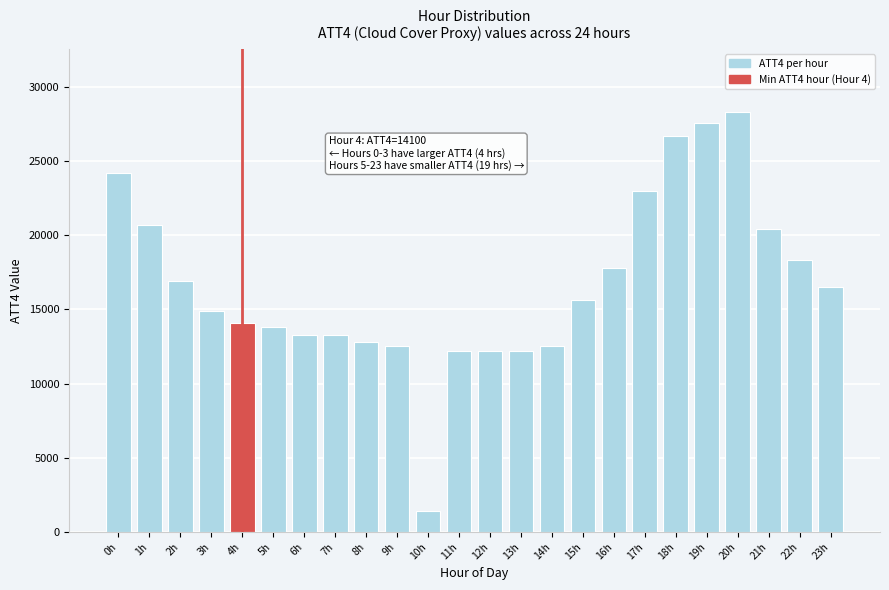

Reading left to right, extract all data points from this chart.

0h=24200	1h=20700	2h=16900	3h=14900	4h=14100	5h=13800	6h=13300	7h=13300	8h=12800	9h=12500	10h=1400	11h=12200	12h=12200	13h=12200	14h=12500	15h=15600	16h=17800	17h=23000	18h=26700	19h=27600	20h=28300	21h=20400	22h=18300	23h=16500